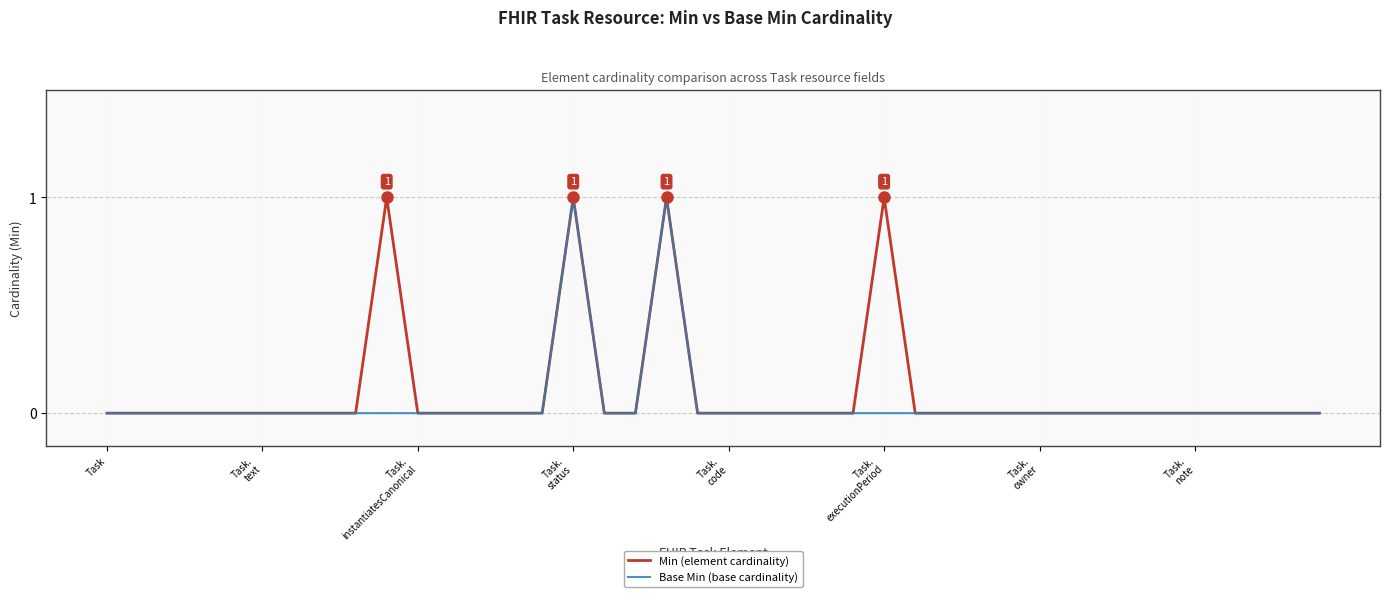

How many interior local peaks does the Base Min (base cardinality) series have?

2